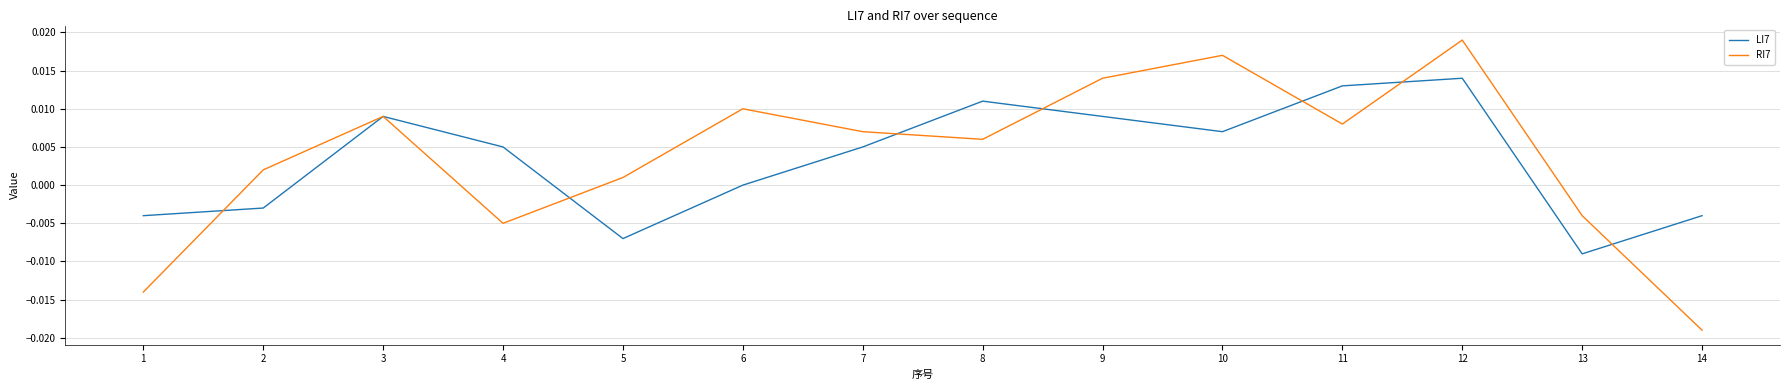

How many interior local valleys does the RI7 series have?

3